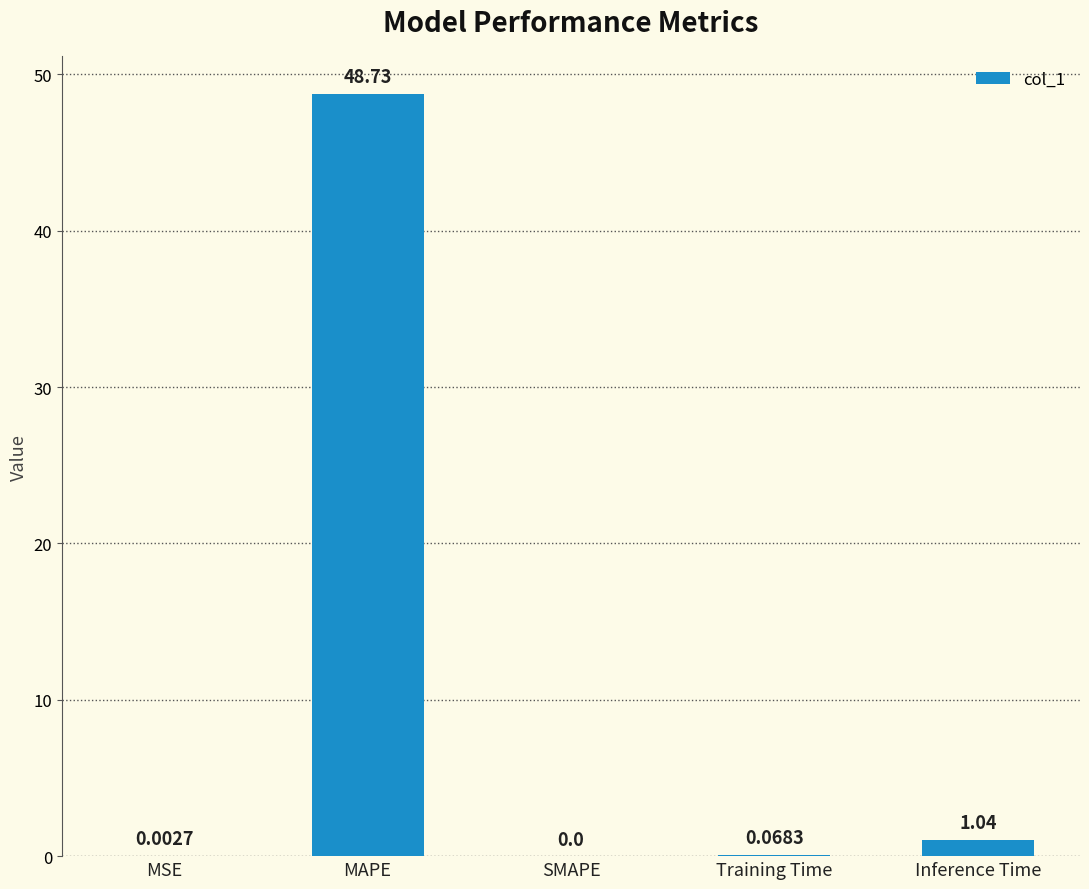

Where is the data nearest to the value 24?

Inference Time